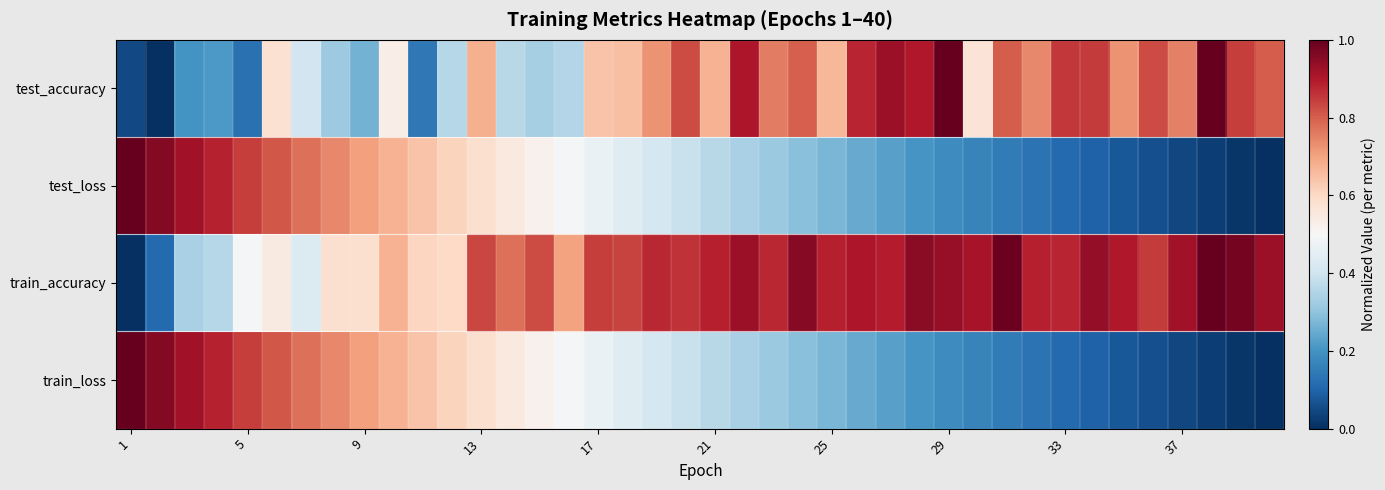

Count the number of categories in the chart.

40